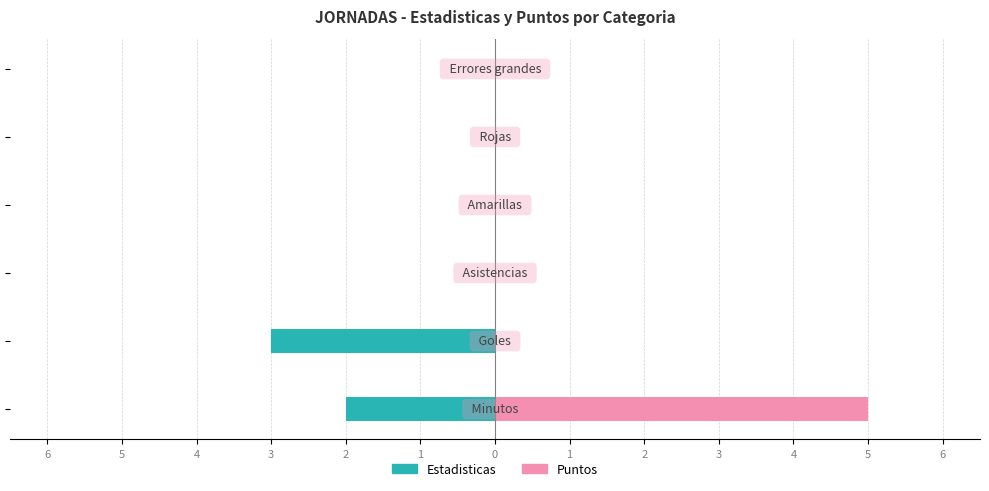

Count the number of data series in this chart.

2